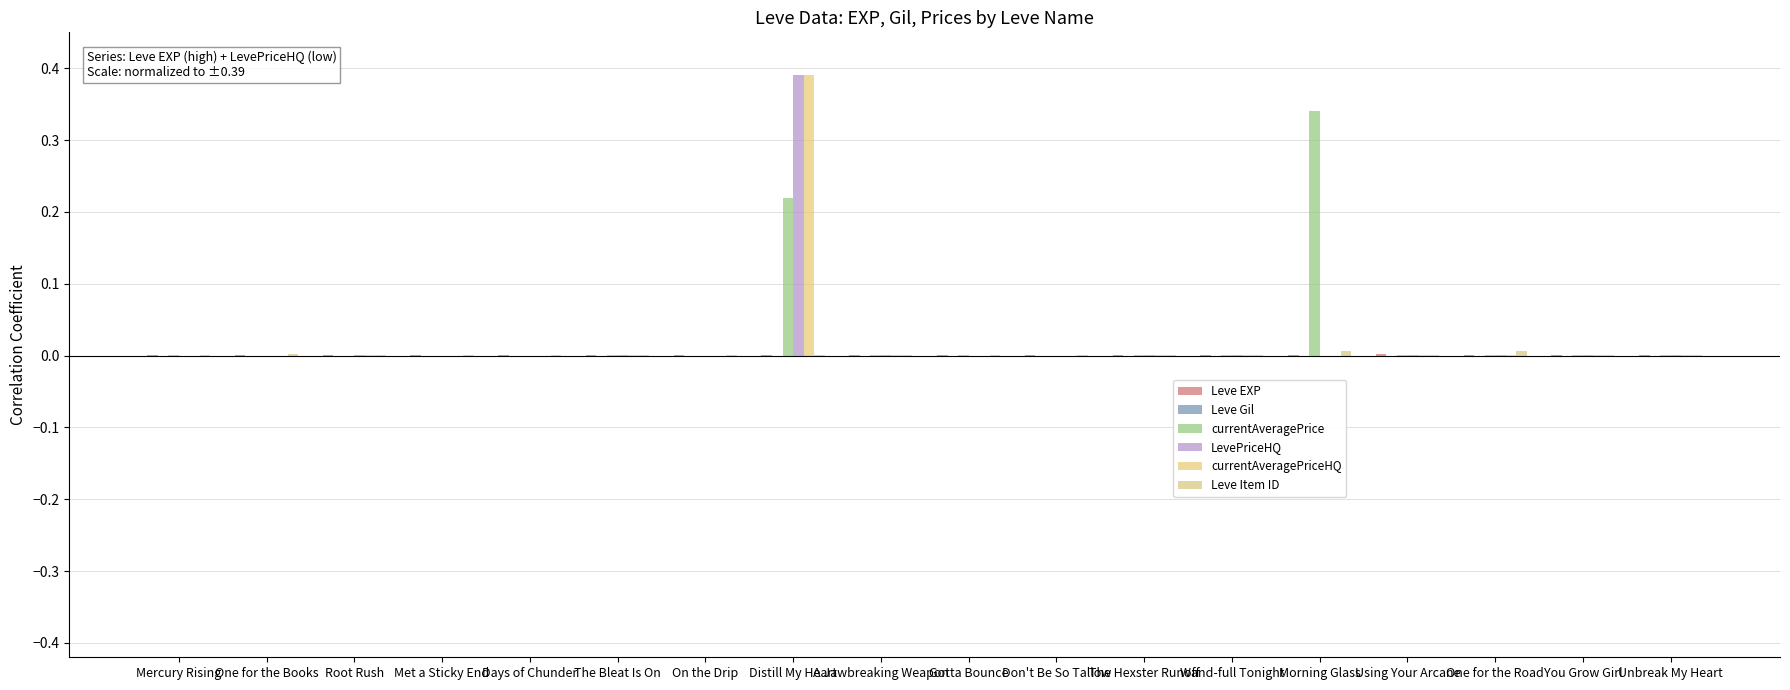

Reading right to left, what are all the values shown in this chart?

Leve EXP: 0.0	0.0	0.0	0.0	0.0	0.0	0.0	0.0	0.0	0.0	0.0	0.0	0.0	0.0	0.0	0.0	0.0	0.0
Leve Gil: 0.0	0.0	0.0	0.0	0.0	0.0	0.0	0.0	0.0	0.0	0.0	0.0	0.0	0.0	0.0	0.0	0.0	0.0
currentAveragePrice: 0.0	0.0	0.0	0.0	0.3	0.0	0.0	0.0	0.0	0.0	0.2	0.0	0.0	0.0	0.0	0.0	0.0	0.0
LevePriceHQ: 0.0	0.0	0.0	0.0	0.0	0.0	0.0	0.0	0.0	0.0	0.4	0.0	0.0	0.0	0.0	0.0	0.0	0.0
currentAveragePriceHQ: 0.0	0.0	0.0	0.0	0.0	0.0	0.0	0.0	0.0	0.0	0.4	0.0	0.0	0.0	0.0	0.0	0.0	0.0
Leve Item ID: 0.0	0.0	0.0	0.0	0.0	0.0	0.0	0.0	0.0	0.0	0.0	0.0	0.0	0.0	0.0	0.0	0.0	0.0